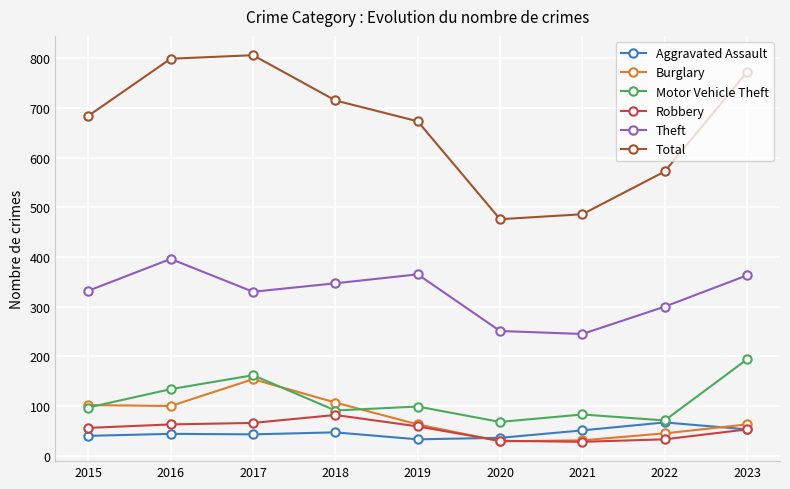

Rank the series by their maximum value, from highest to lowest.

Total, Theft, Motor Vehicle Theft, Burglary, Robbery, Aggravated Assault